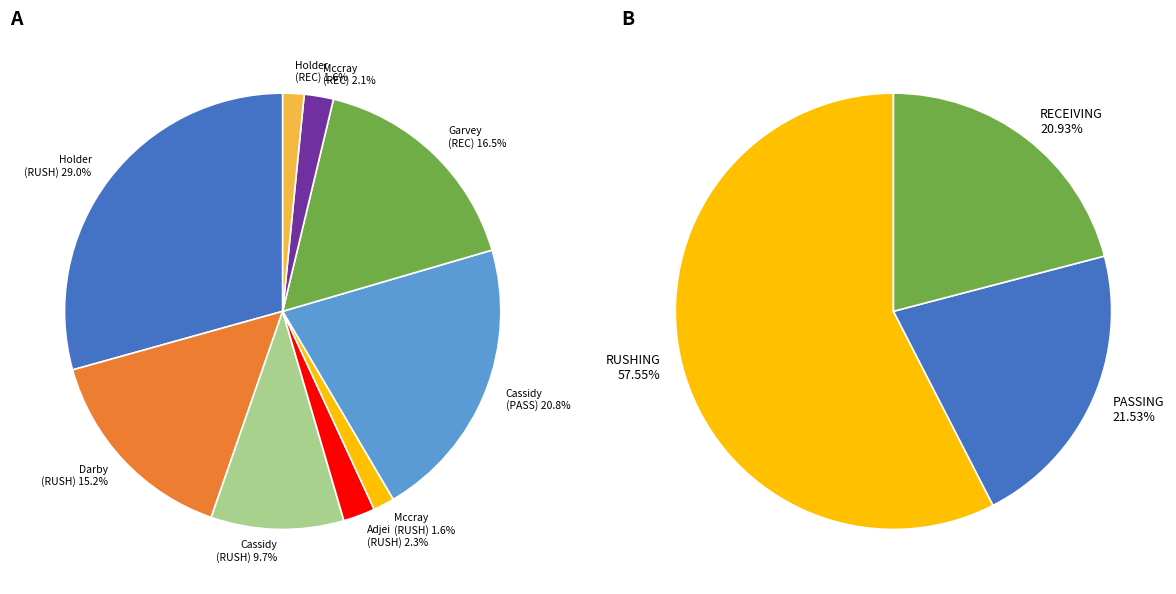

Count the number of slices in the pie.

9